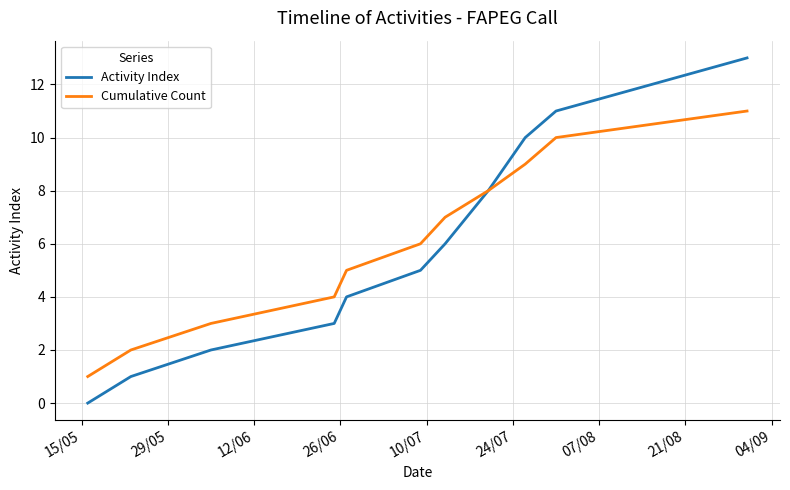

What is the highest value of the Cumulative Count series?

11